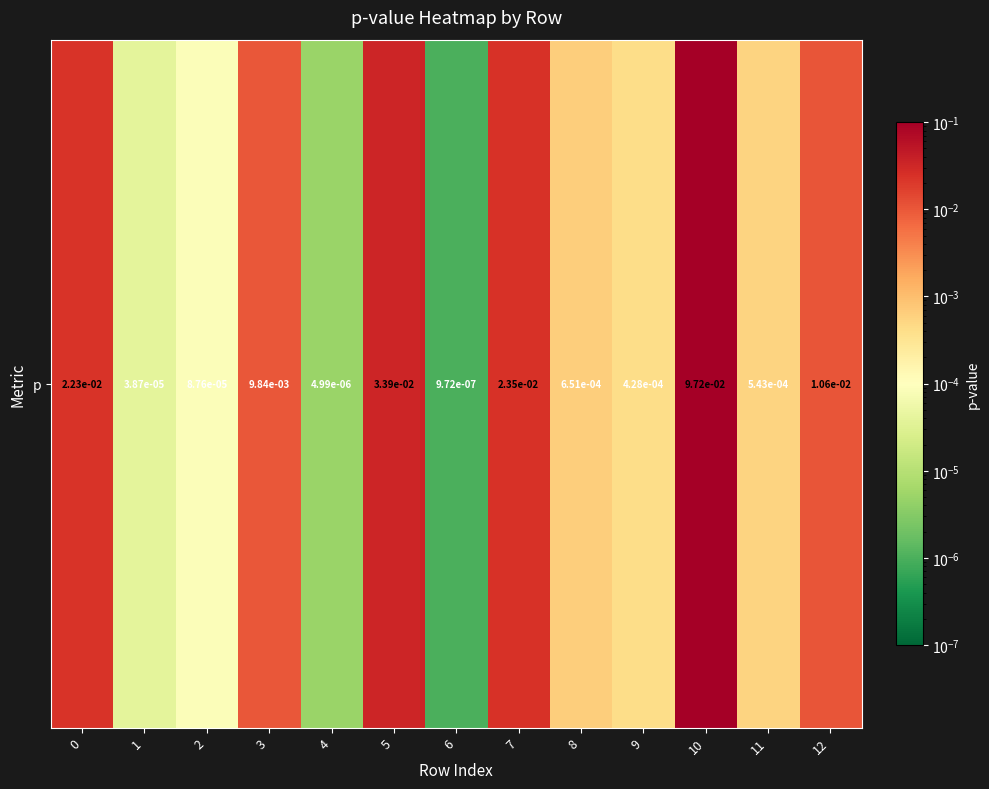

Reading left to right, transcribe all the data shown in this chart.

0=0.0	1=0.0	2=0.0	3=0.0	4=0.0	5=0.0	6=0.0	7=0.0	8=0.0	9=0.0	10=0.1	11=0.0	12=0.0